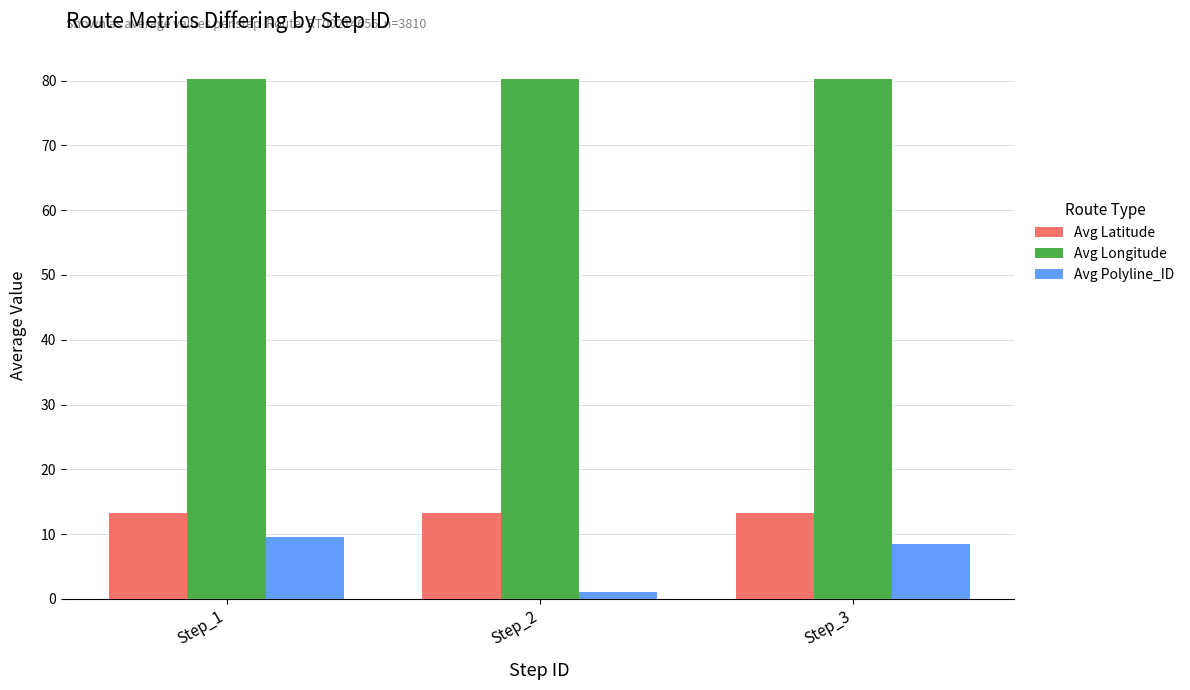

What is the value of the Avg Latitude bar at the 2nd from the left?

13.2